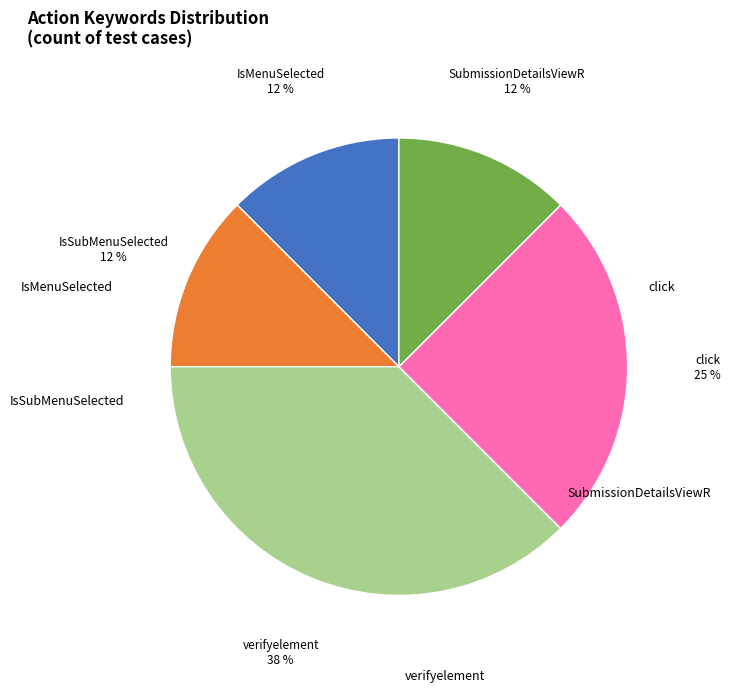

Rank the categories by value from highest to lowest.

verifyelement, click, IsMenuSelected, IsSubMenuSelected, SubmissionDetailsViewR